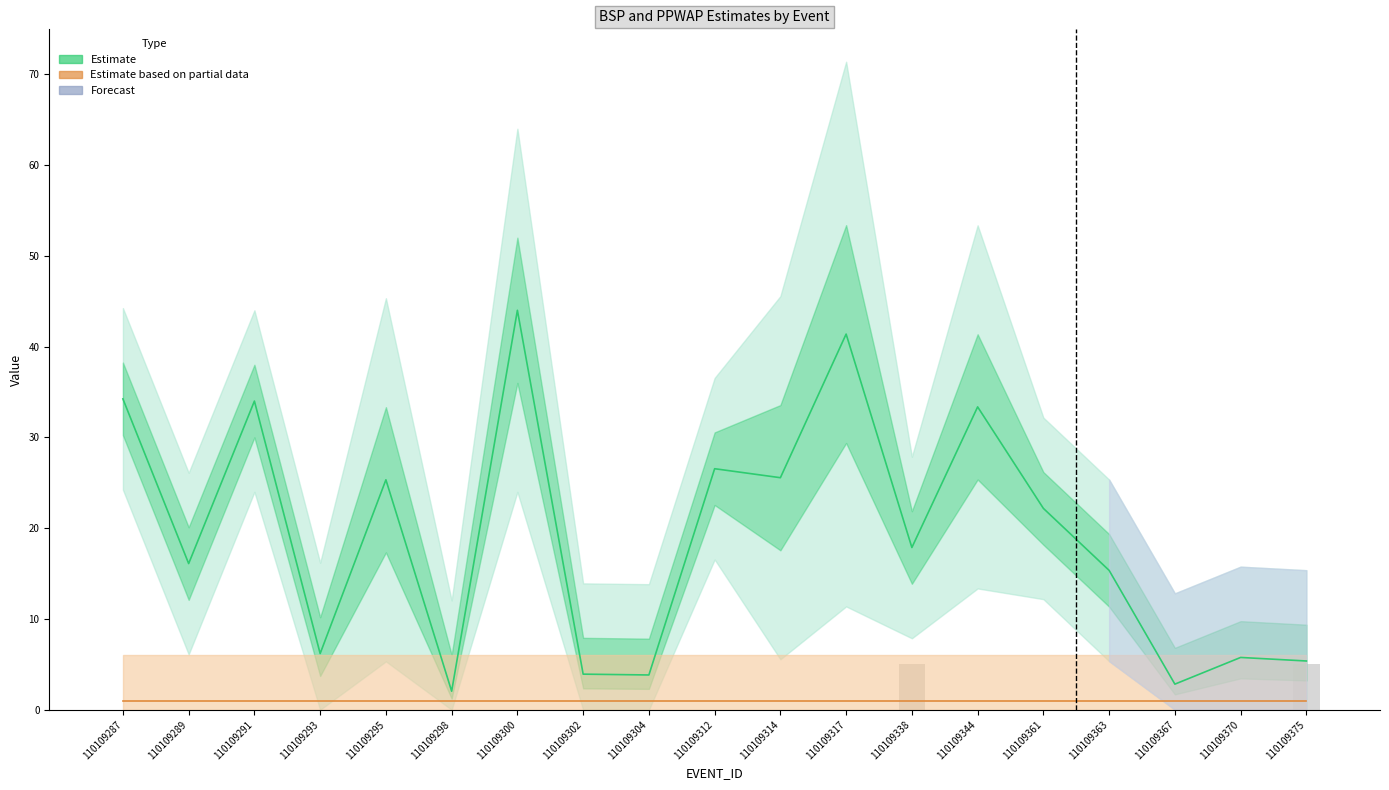

At which category is the sum across all series the highest?

110109300